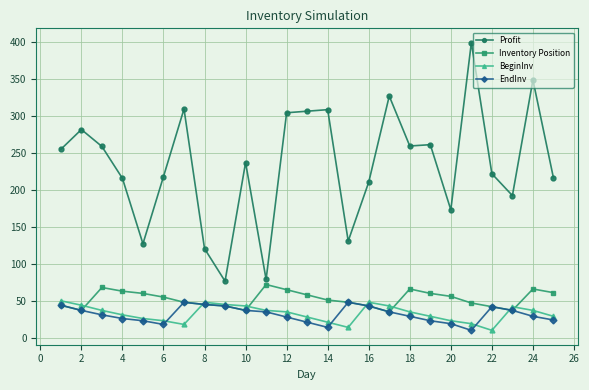

True or false: Inventory Position has more than 0 interior local peaks.

True